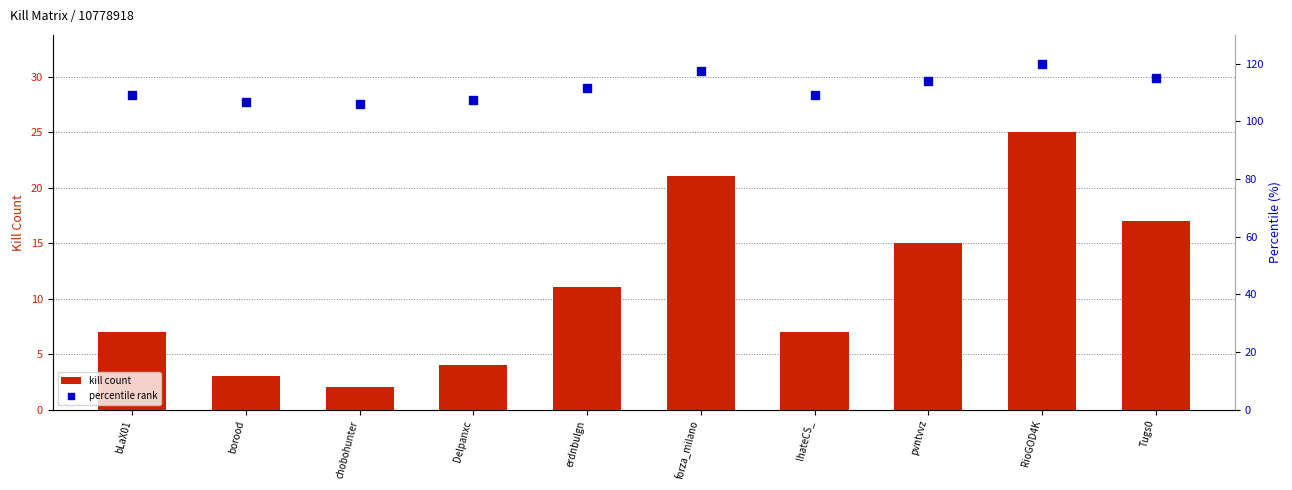

At how many categories does at least one series exceed 79?

10